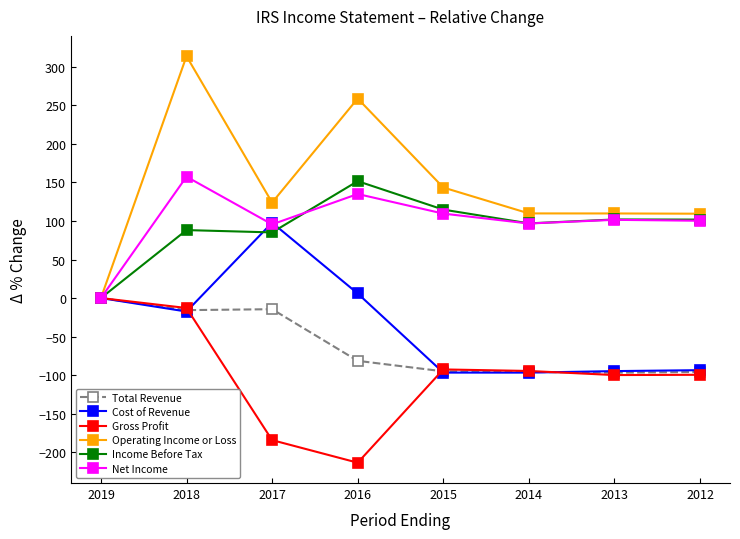

How many lines are shown in the chart?

6